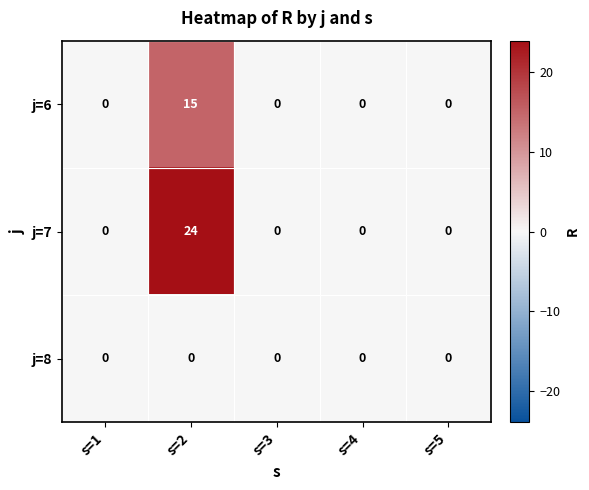

What is the greatest value displayed?

24